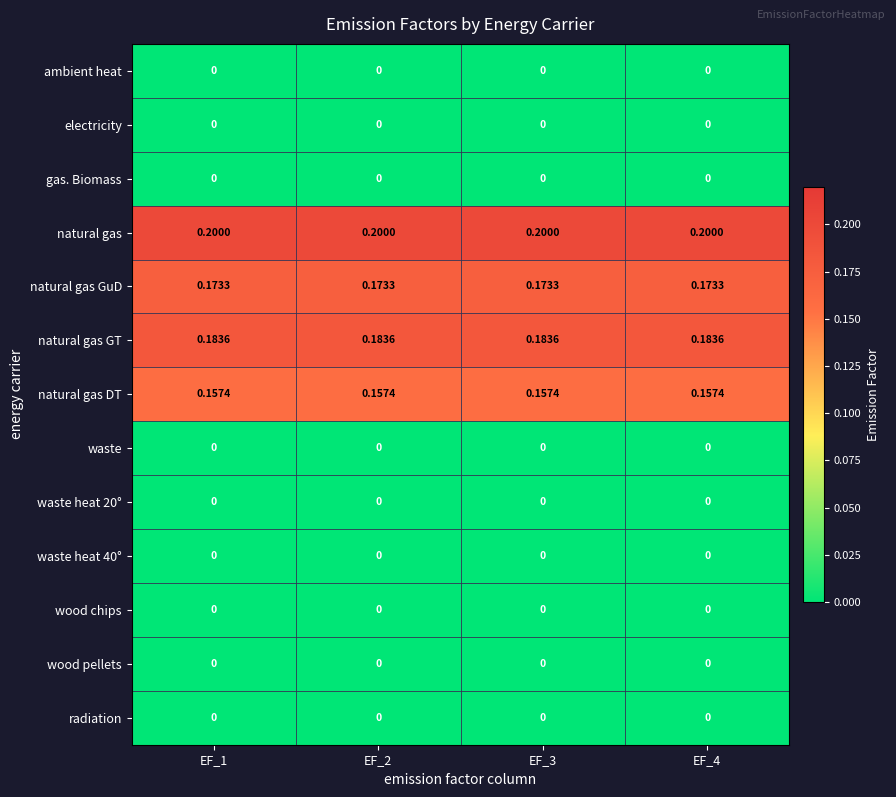

At how many categories does at least one series exceed 0?

4